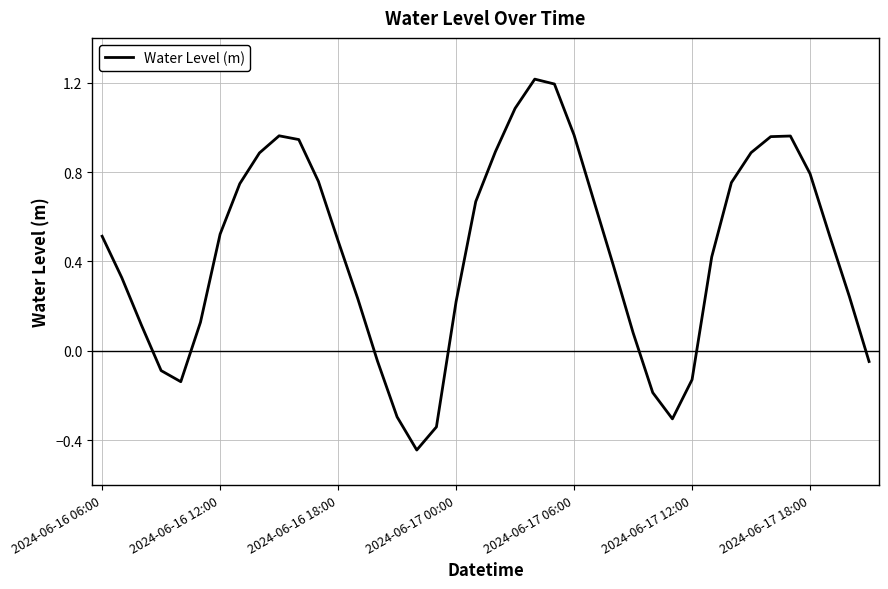

What is the greatest value displayed?

1.2